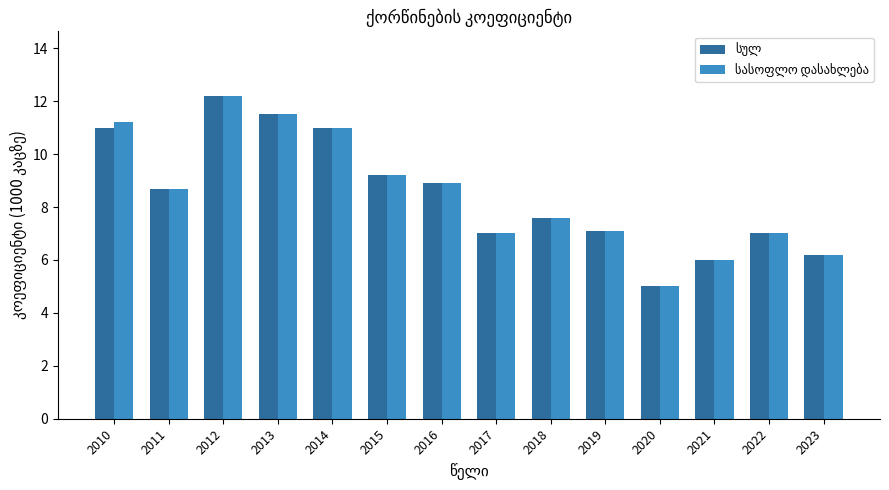

At which category does the chart reach its minimum across all series?

2020